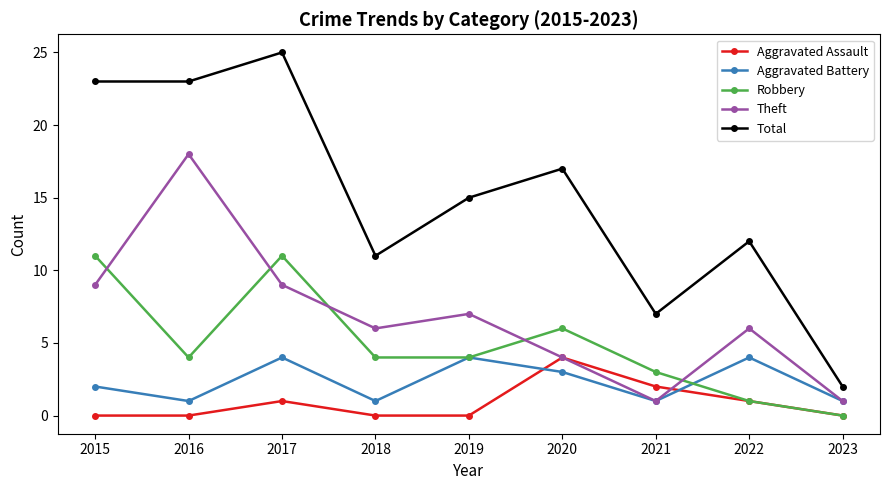

Reading left to right, what are all the values shown in this chart?

Aggravated Assault: 0	0	1	0	0	4	2	1	0
Aggravated Battery: 2	1	4	1	4	3	1	4	1
Robbery: 11	4	11	4	4	6	3	1	0
Theft: 9	18	9	6	7	4	1	6	1
Total: 23	23	25	11	15	17	7	12	2